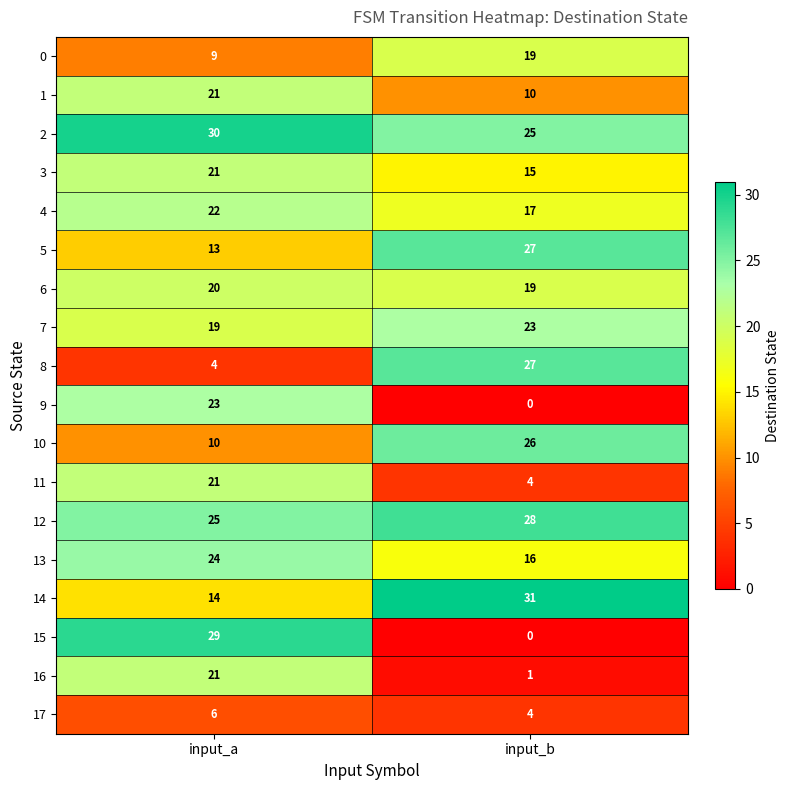

What is the difference between the maximum and minimum values in the 10 series?

16